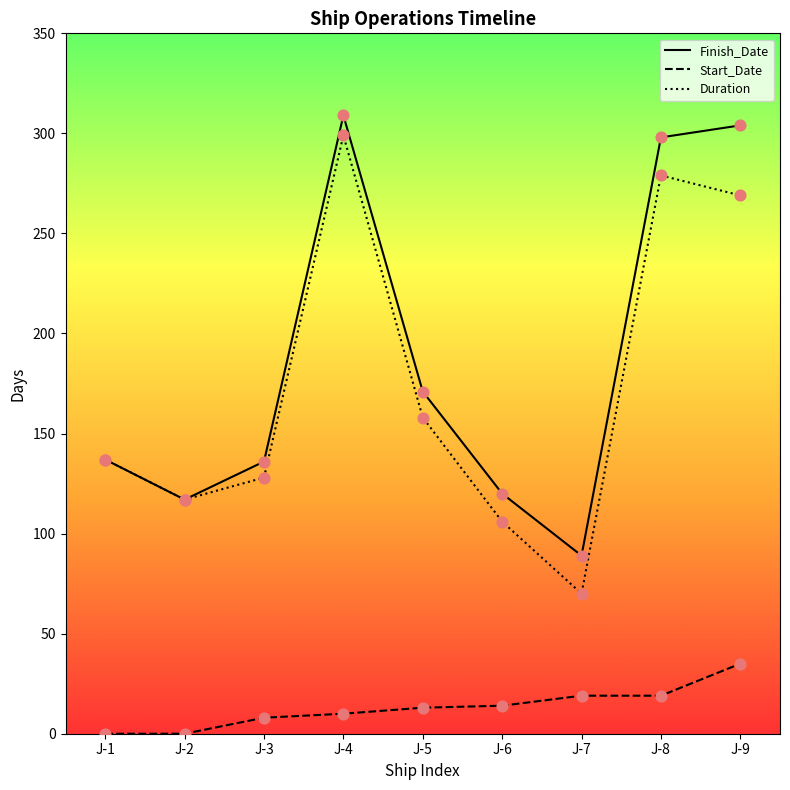

Which series changed the most between J-2 and J-8?

Finish_Date